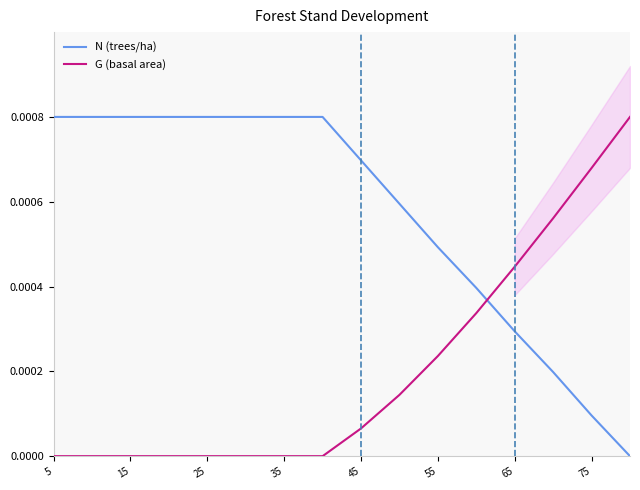

Which series ends up on top after the final intersection of N (trees/ha) and G (basal area)?

G (basal area)